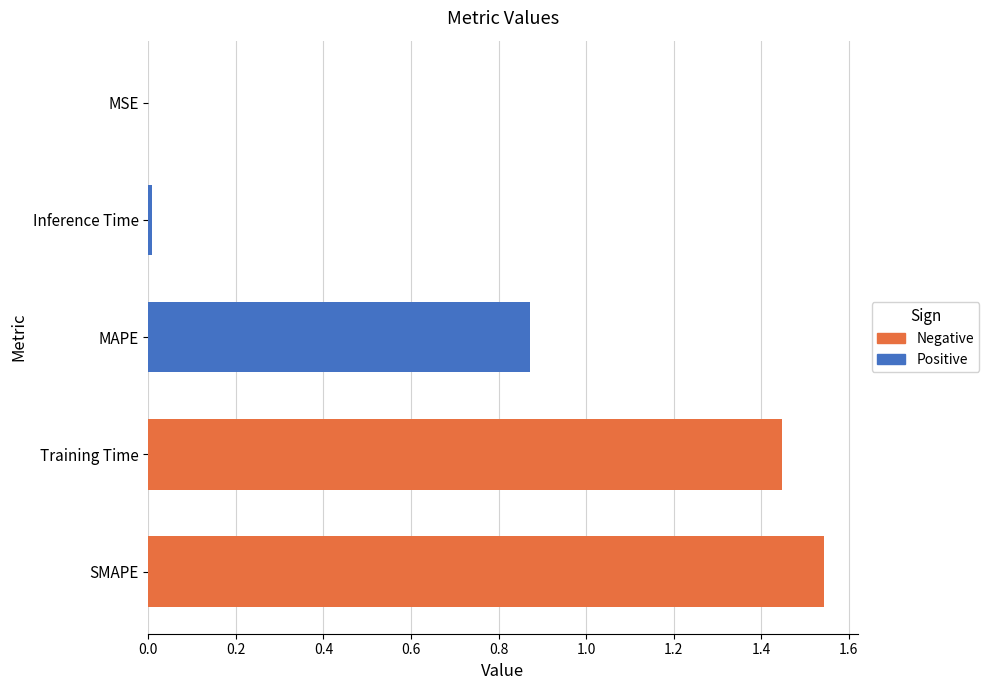

The chart shows a value of 2.1 at Training Time. True or false?

False